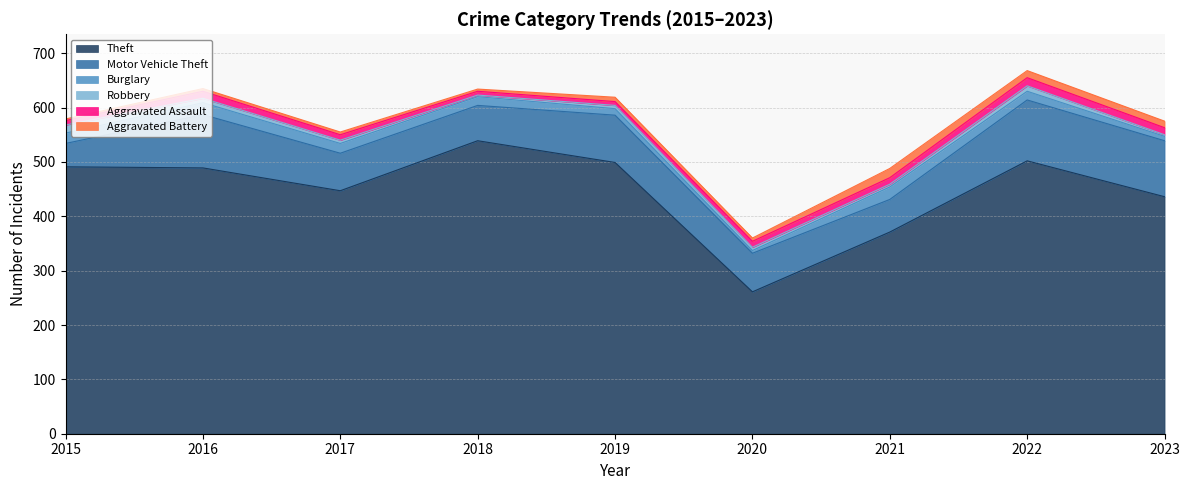

Reading left to right, transcribe all the data shown in this chart.

Theft: 491	489	447	539	499	261	371	502	436
Motor Vehicle Theft: 43	98	69	65	87	71	60	112	103
Burglary: 19	22	18	16	12	5	23	16	8
Robbery: 15	8	6	3	6	6	5	10	3
Aggravated Assault: 8	13	10	7	7	11	12	15	13
Aggravated Battery: 3	5	5	4	8	6	17	13	12